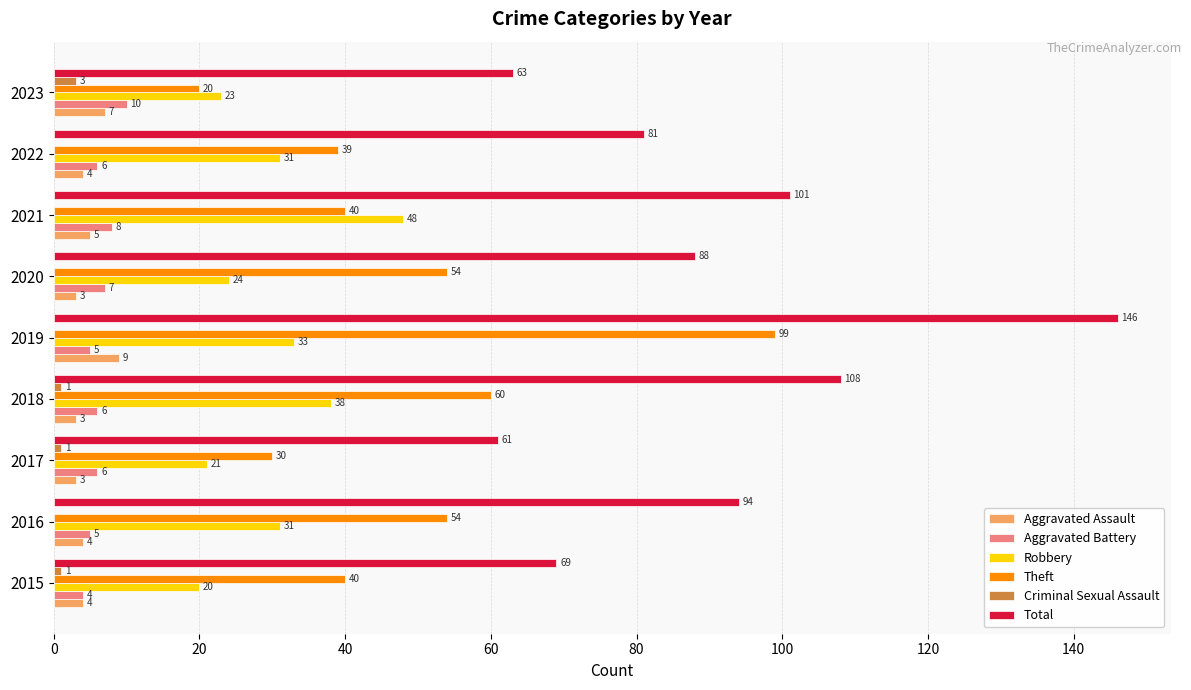

Which series has the largest total across all categories?

Total